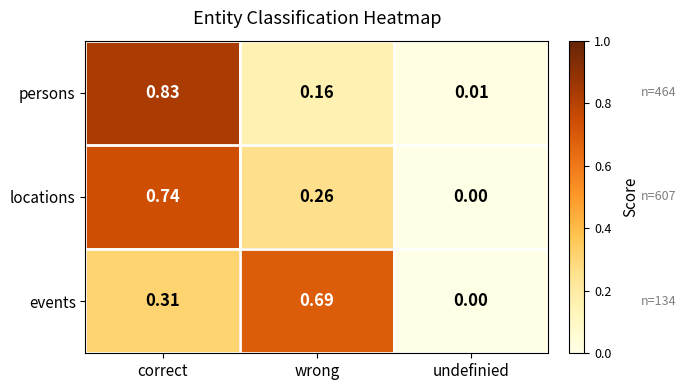

At how many categories does at least one series exceed 0?

3